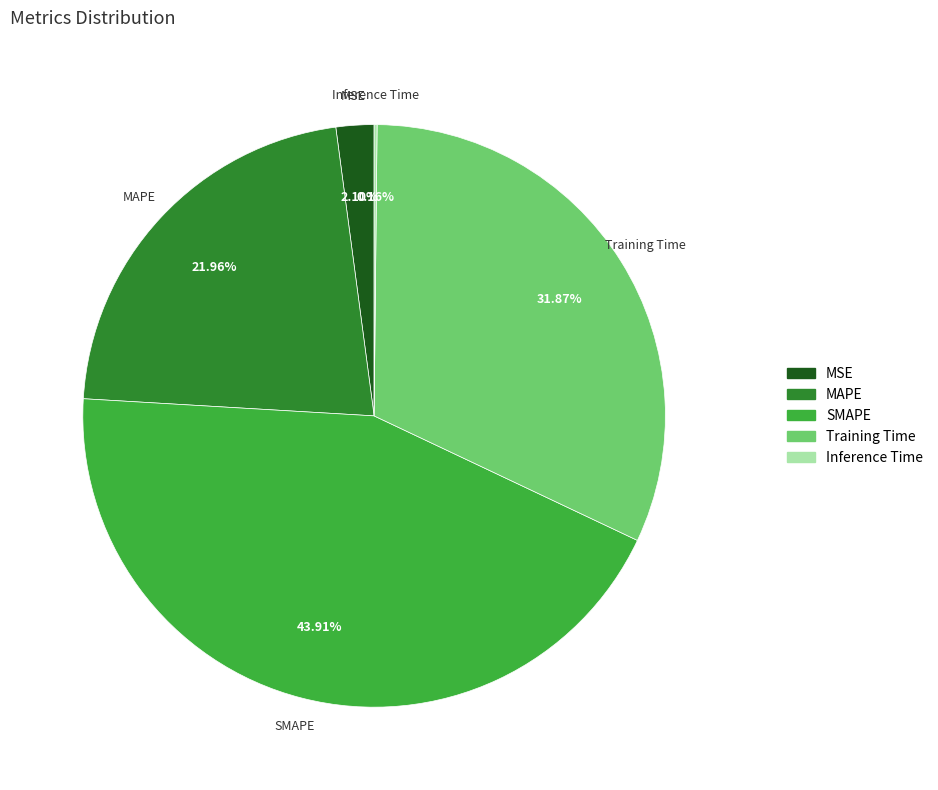

Is the sum of SMAPE and Training Time greater than half?

Yes